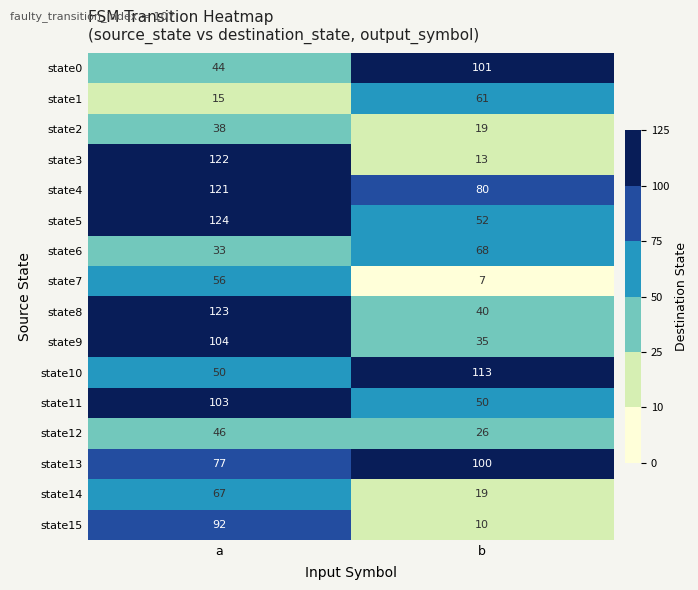

True or false: state4 has a value of 119 at b.

False